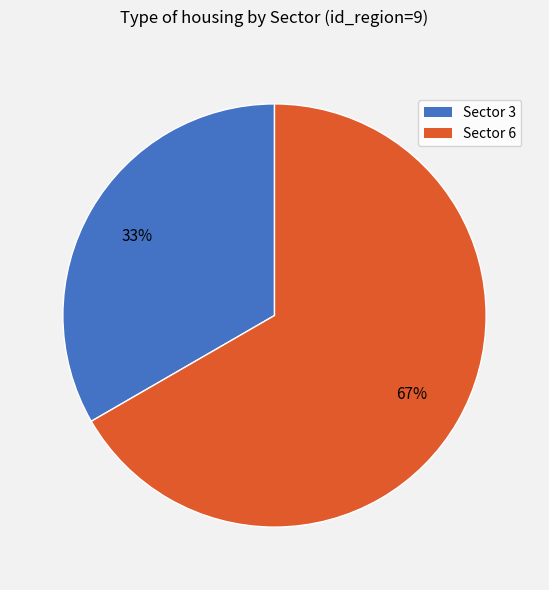

Which slice is the smallest?

Sector 3